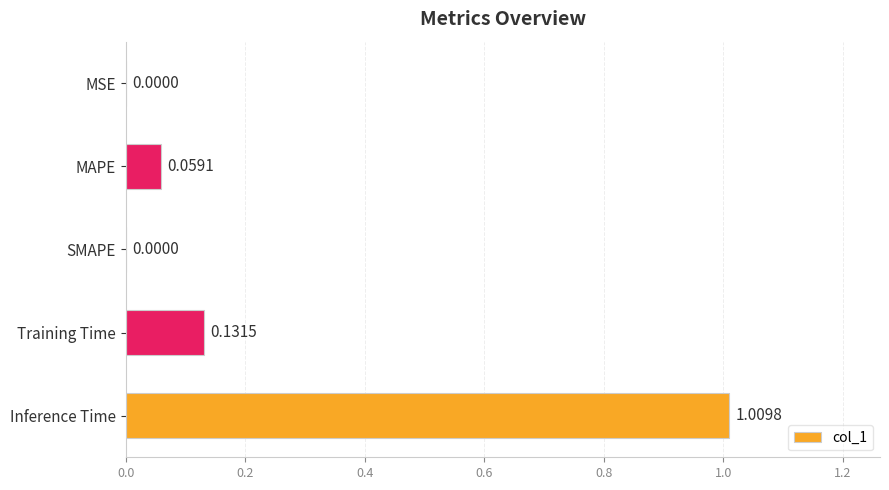

What is the change in value from Training Time to Inference Time?

+0.9